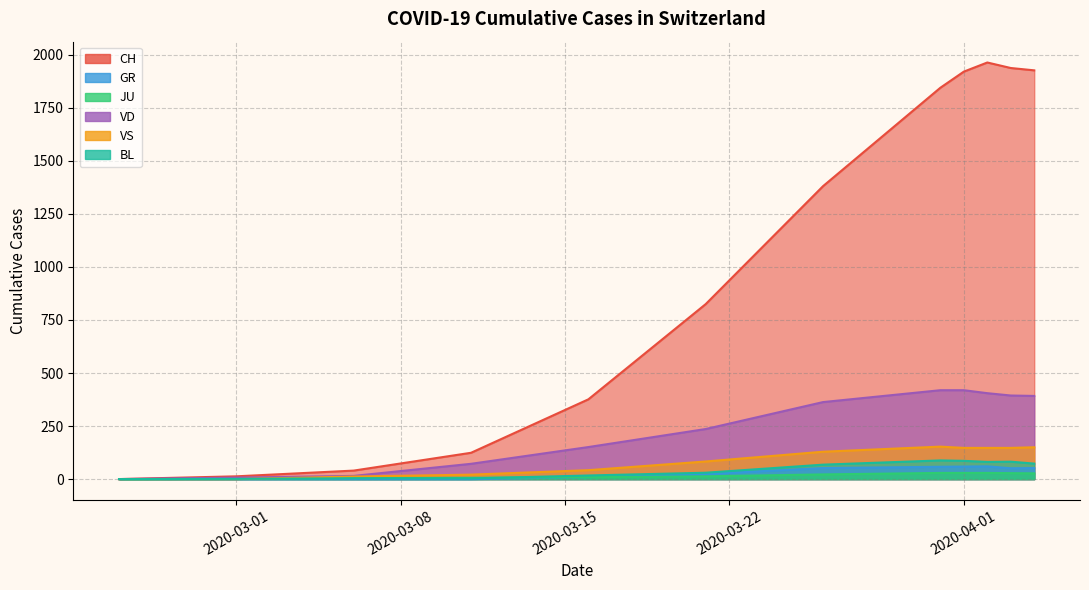

At which label does GR reach its minimum?

2020-02-25